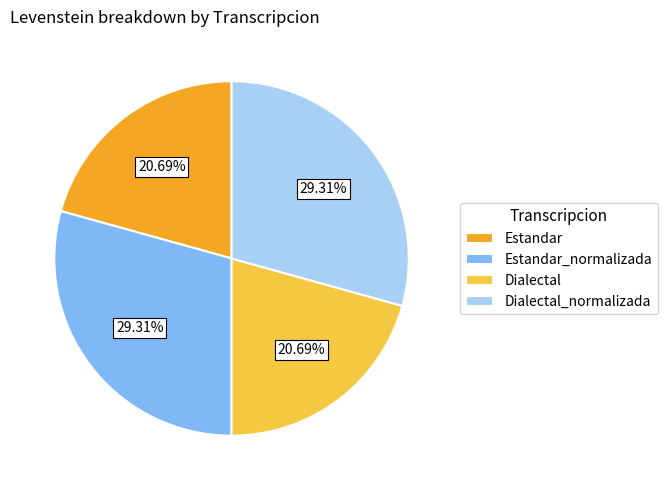

Approximately how many times larger is the value at Dialectal compared to Estandar_normalizada?

0.7